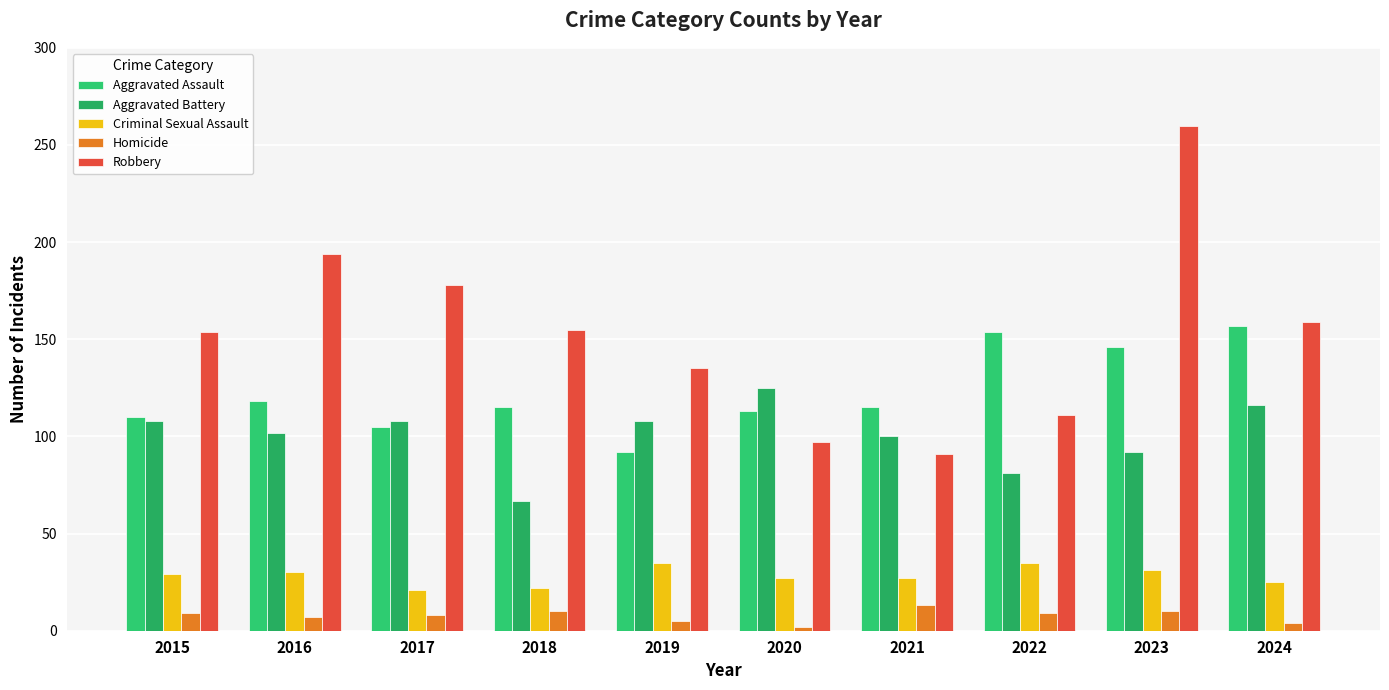

How many groups of bars are there?

10